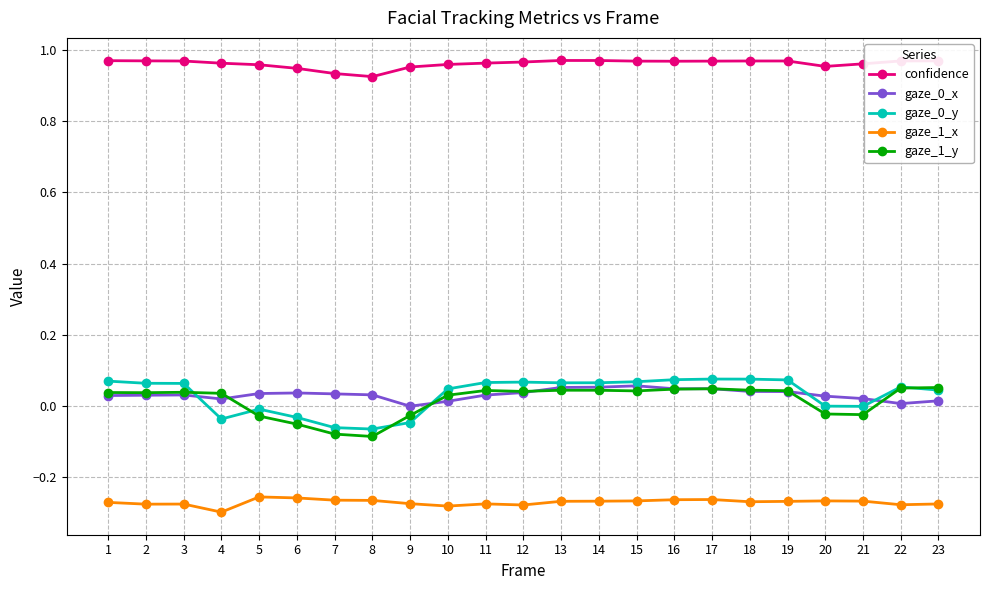

True or false: gaze_1_y and gaze_0_y intersect in this chart.

True